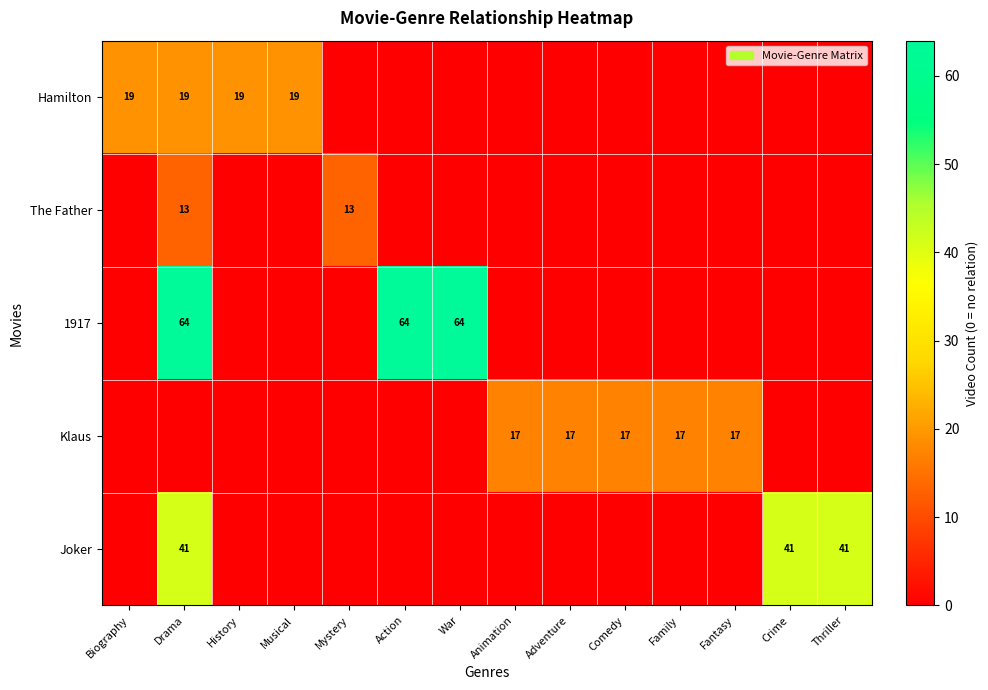

True or false: Klaus has a value of 29 at Comedy.

False